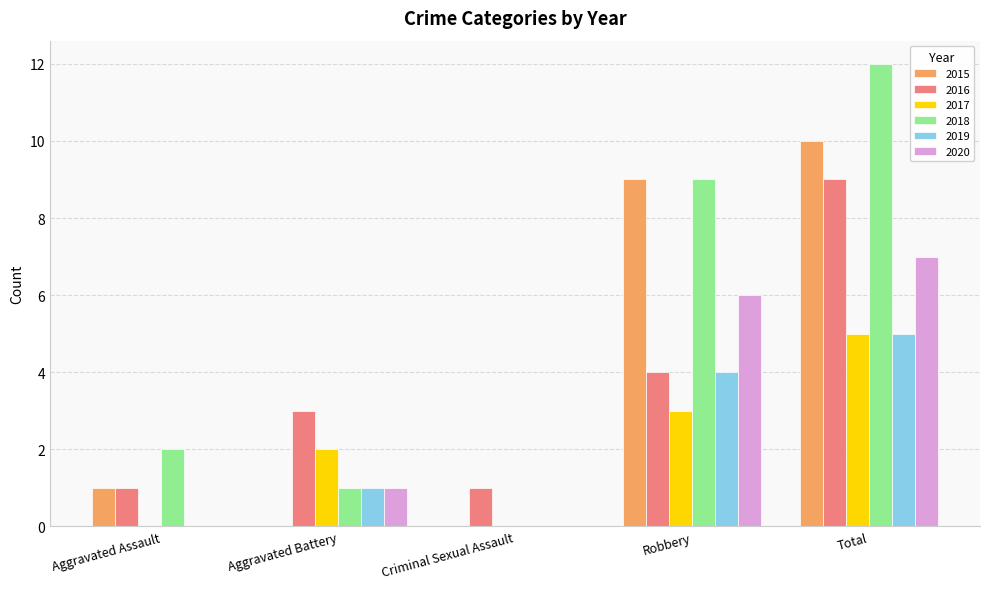

What is the total value across all series at Total?

48